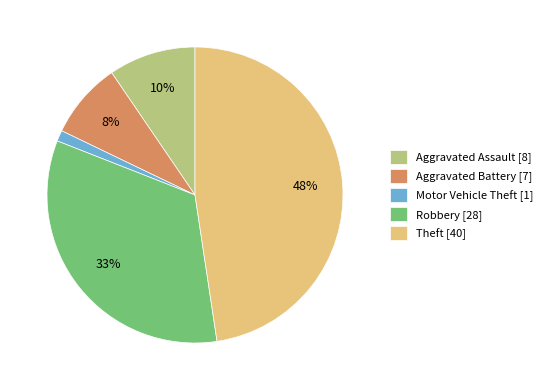

Which slice is the largest?

Theft